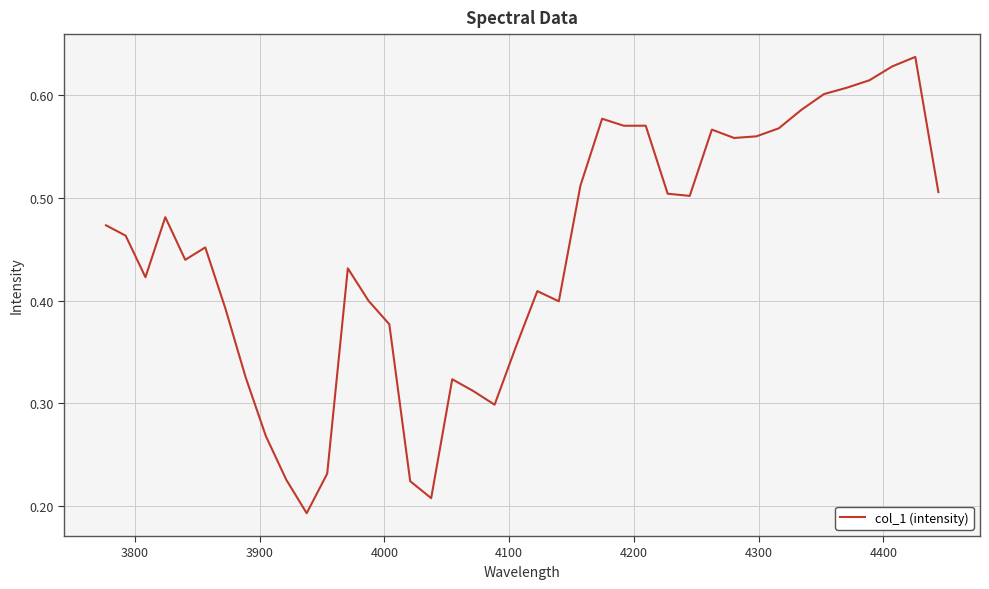

Does the chart have visible grid lines?

Yes